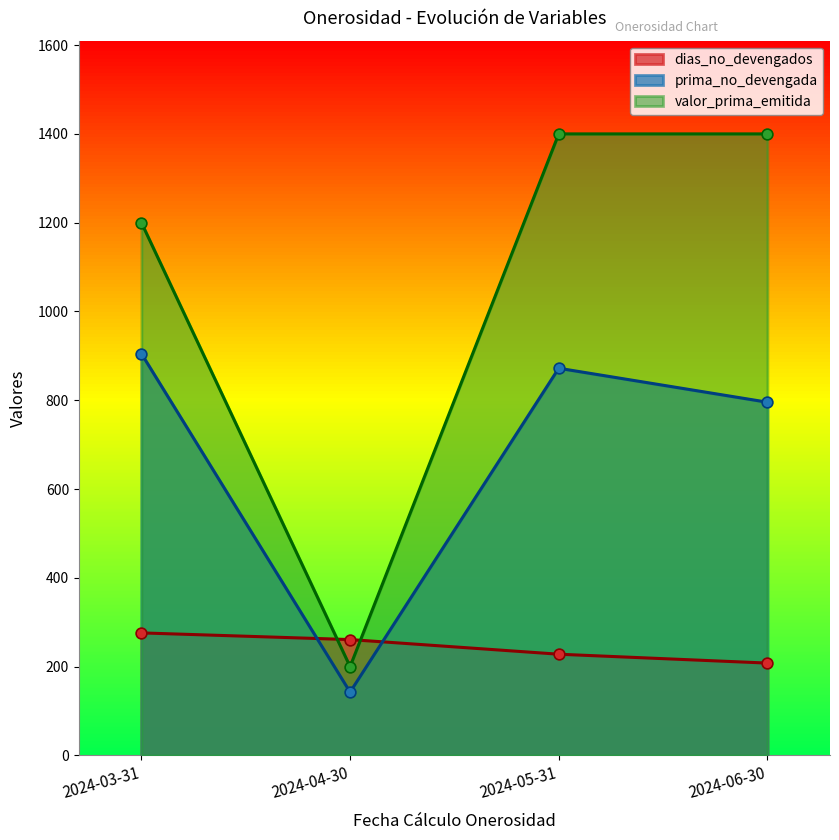

At how many categories does at least one series exceed 310?

3